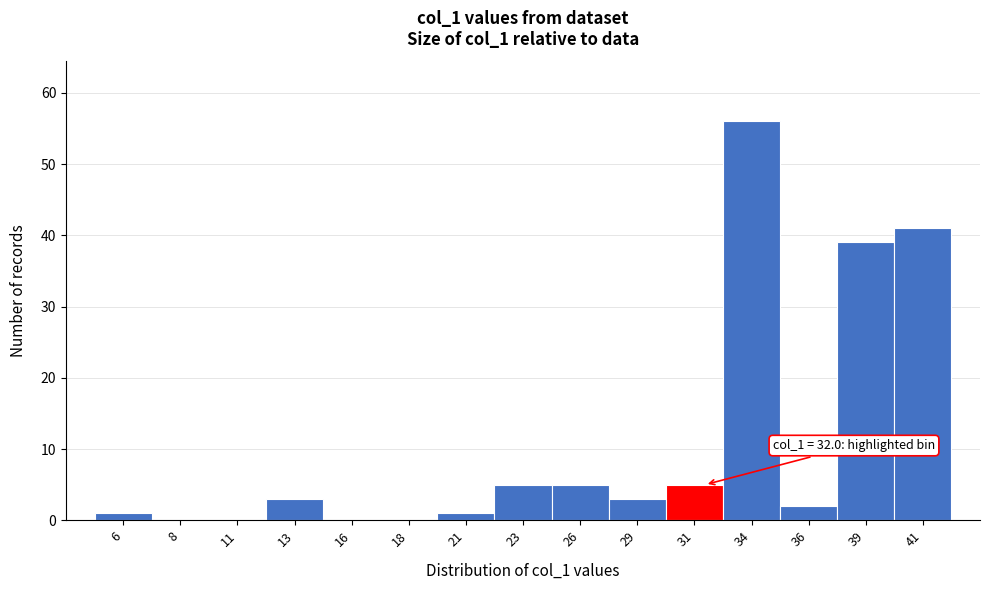

Reading left to right, transcribe all the data shown in this chart.

6=1	8=0	11=0	13=3	16=0	18=0	21=1	23=5	26=5	29=3	31=5	34=56	36=2	39=39	41=41